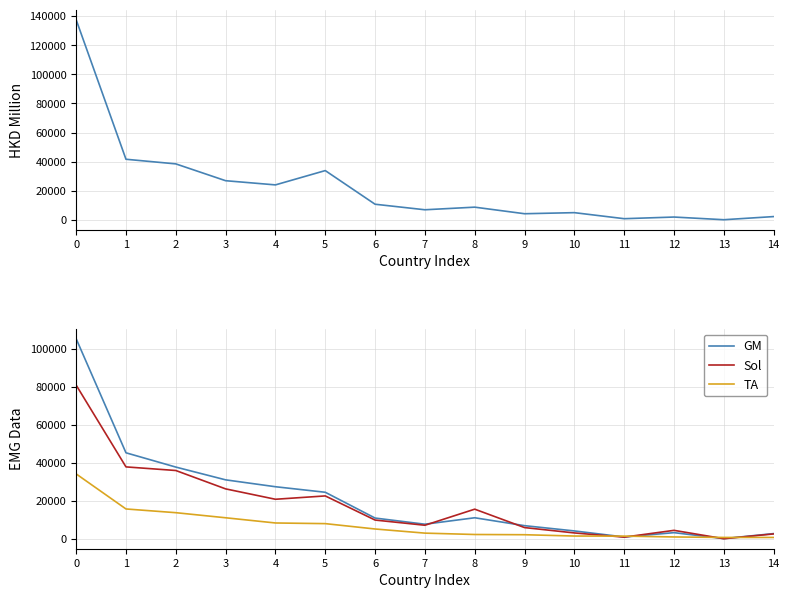

List the series in order of their peak value, lowest first.

TA, Sol, GM